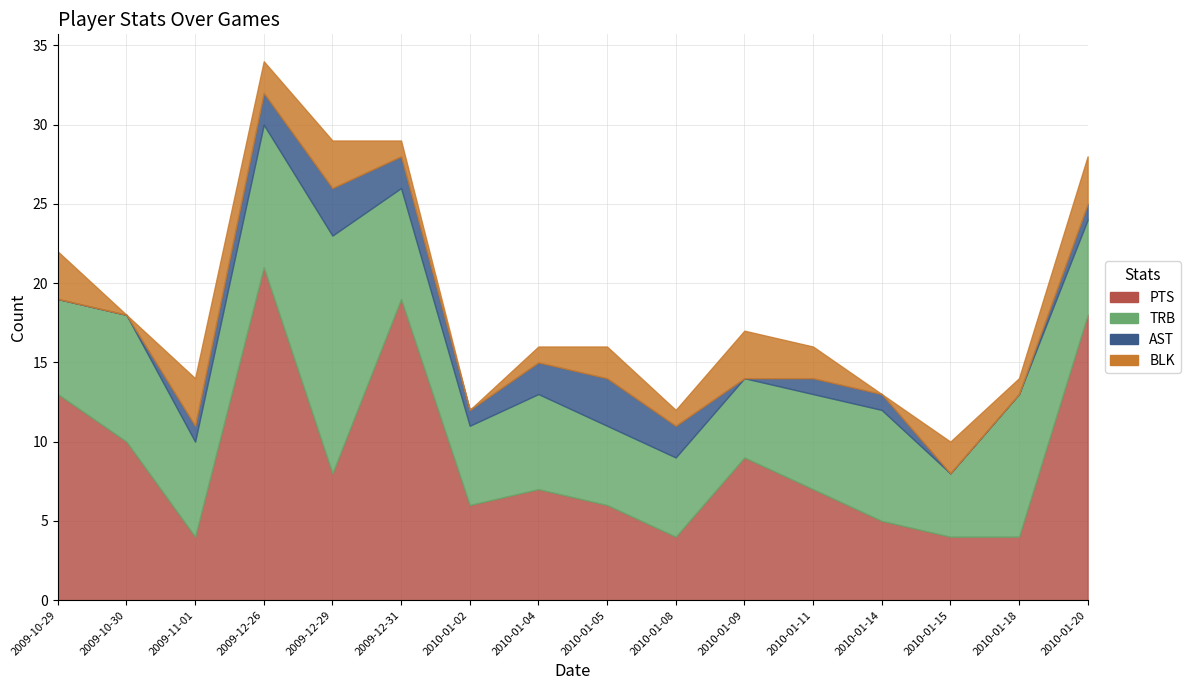

What is the label of the 7th point from the right?

2010-01-08